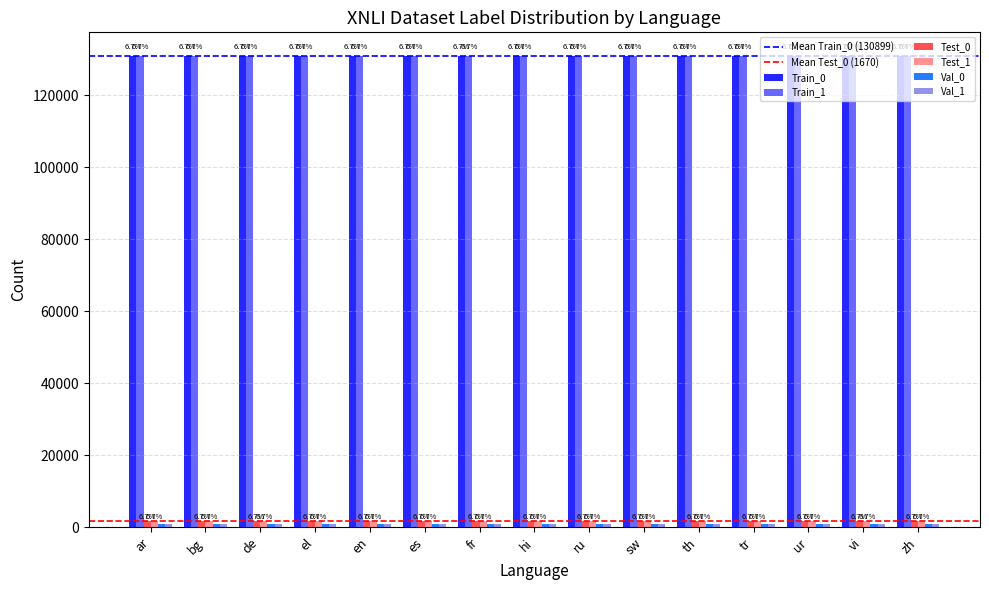

Reading left to right, what are all the values shown in this chart?

Train_0: 130899	130899	130899	130899	130899	130899	130899	130899	130899	130899	130899	130899	130899	130899	130899
Train_1: 130900	130900	130900	130900	130900	130900	130900	130900	130900	130900	130900	130900	130900	130900	130900
Test_0: 1670	1670	1670	1670	1670	1670	1670	1670	1670	1670	1670	1670	1670	1670	1670
Test_1: 1670	1670	1670	1670	1670	1670	1670	1670	1670	1670	1670	1670	1670	1670	1670
Val_0: 830	830	830	830	830	830	830	830	830	830	830	830	830	830	830
Val_1: 830	830	830	830	830	830	830	830	830	830	830	830	830	830	830